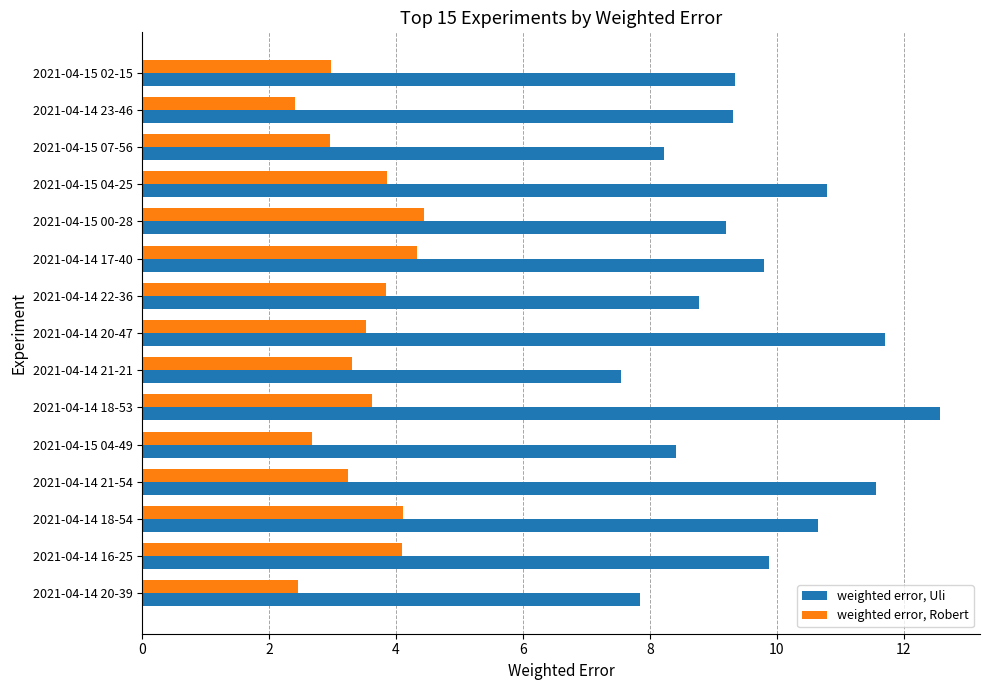

What is the difference between the maximum and minimum values in the weighted error, Robert series?

2.0